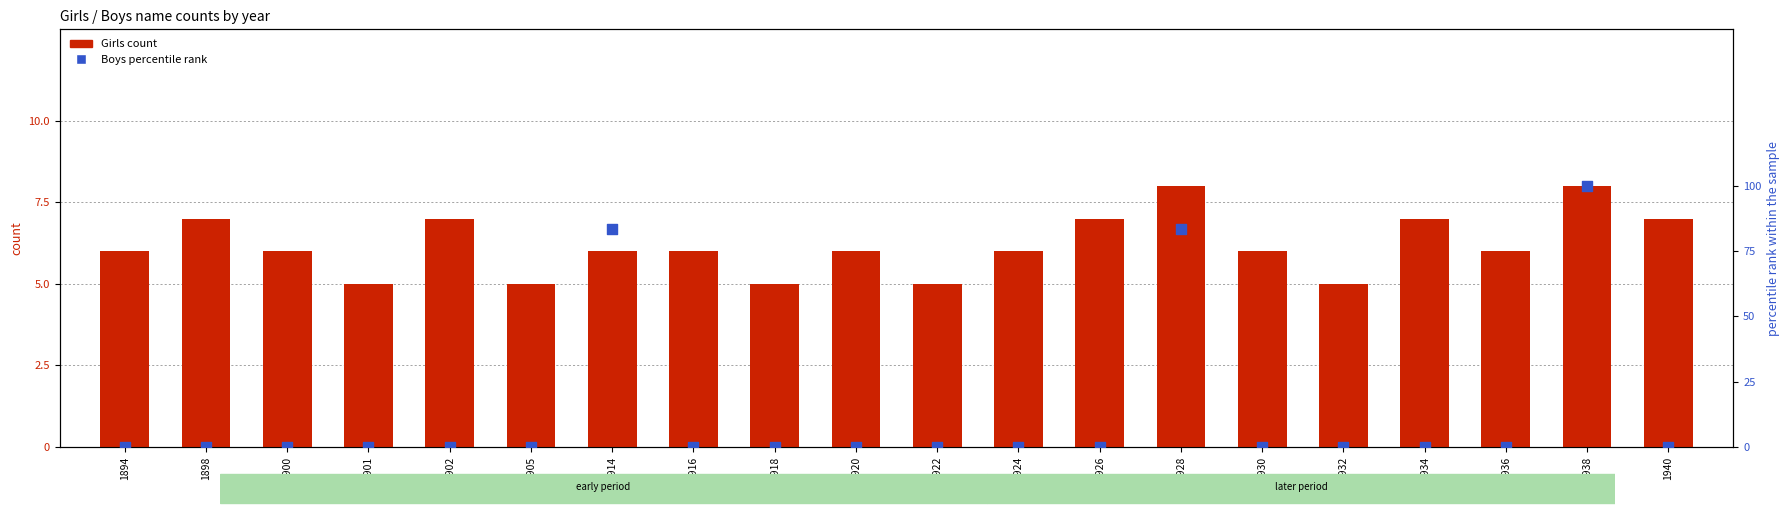

At which category is the sum across all series the highest?

1938